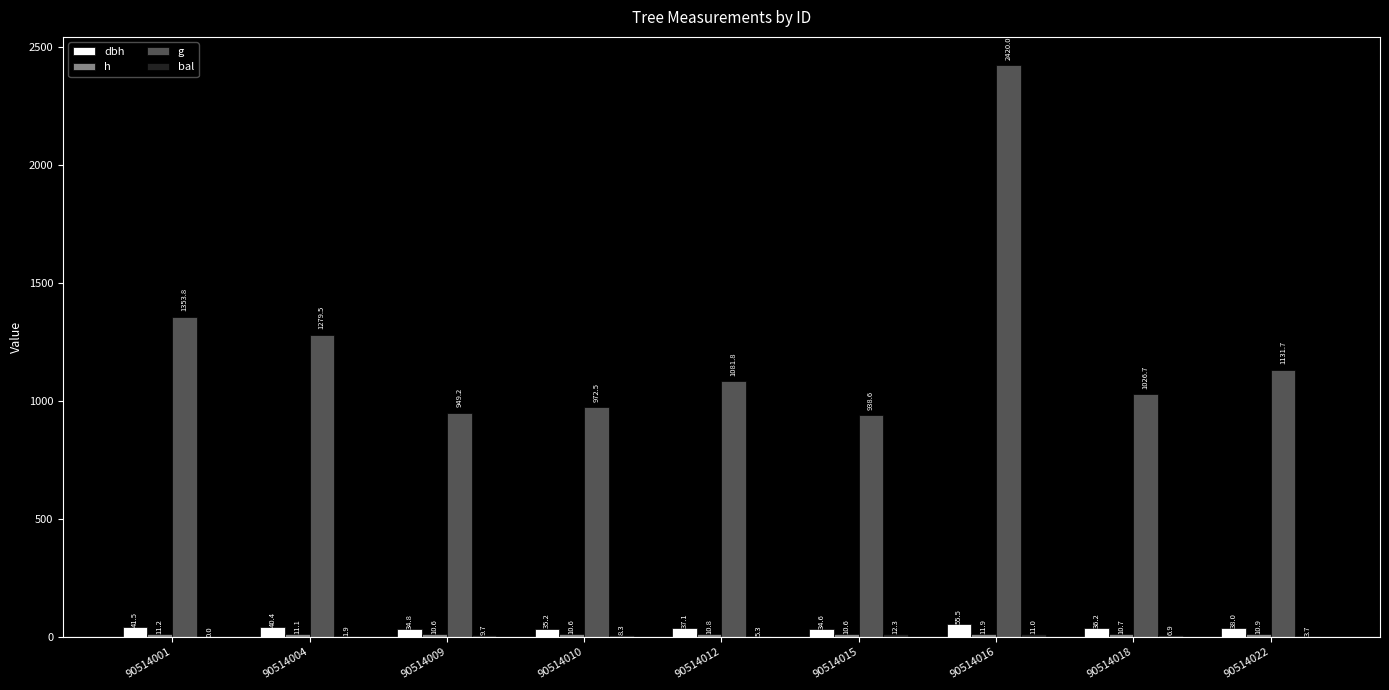

At which label is h closest to 11?

90514004